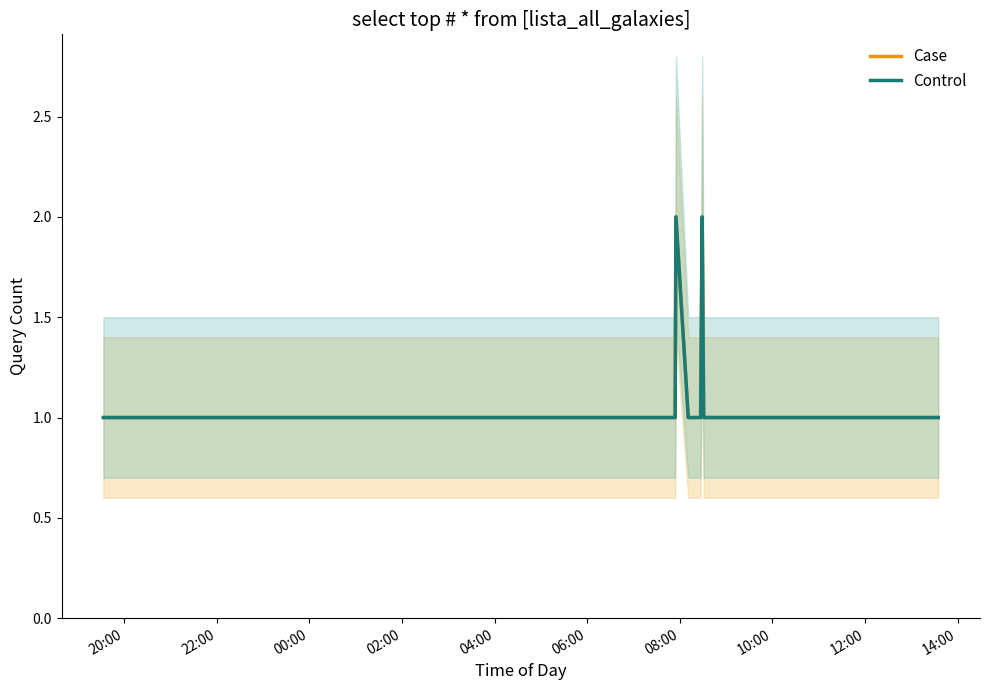

What is the difference between the second highest and second lowest values in the Control series?

1